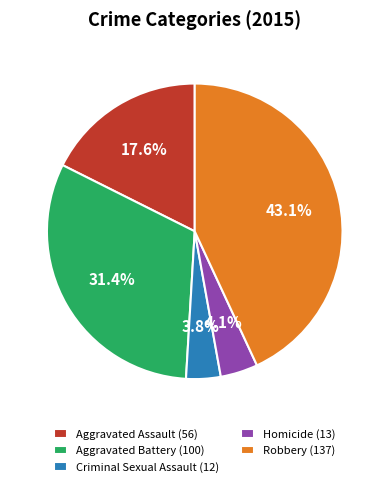

Does Robbery represent more than half of the total?

No